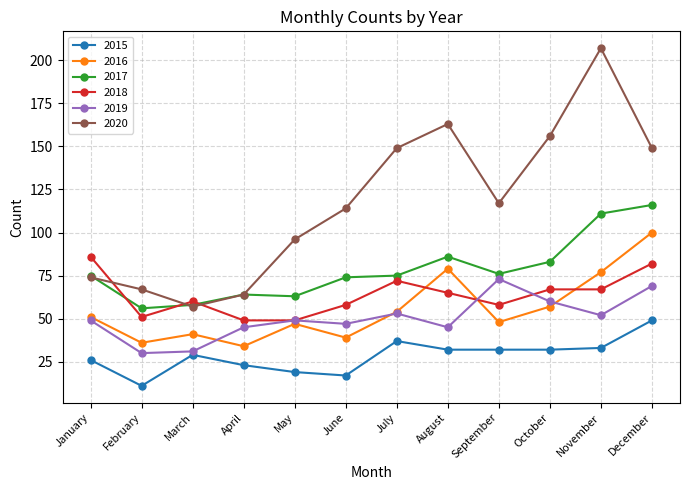

What is the minimum value shown in the chart?

11